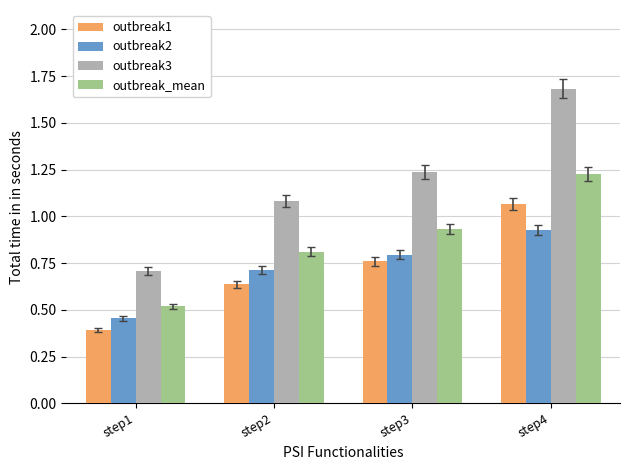

What is the highest value of the outbreak3 series?

1.7